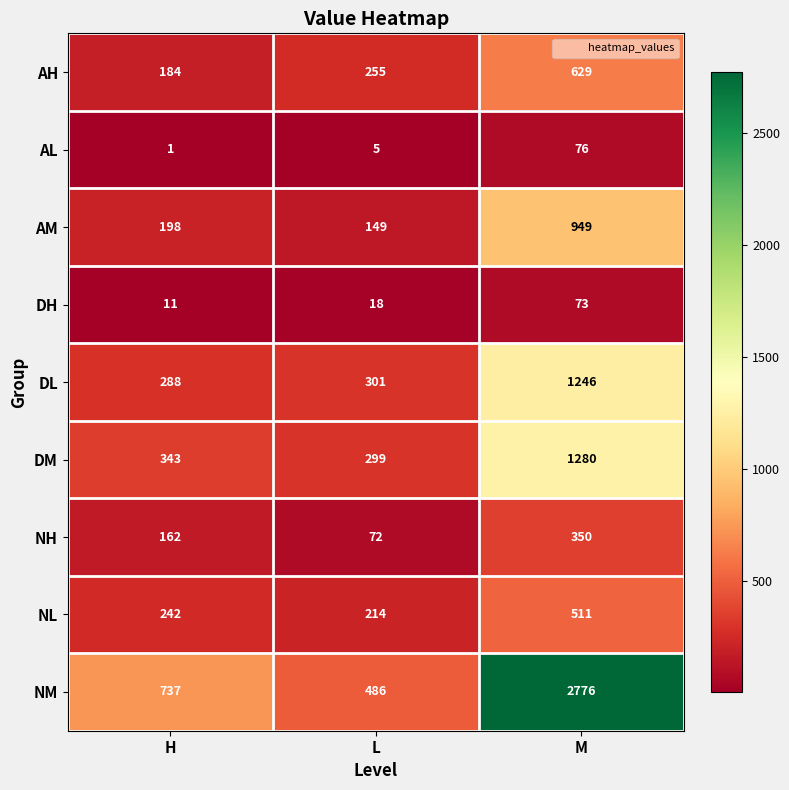

What is the difference between the highest and lowest values at H?

736